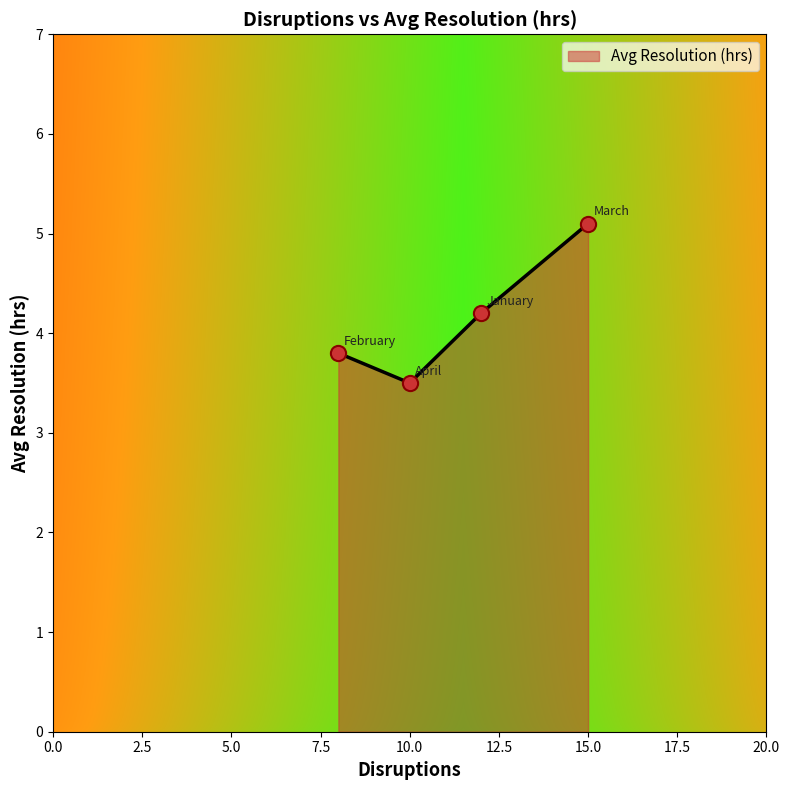

What is the difference between the second highest and second lowest values?

0.4